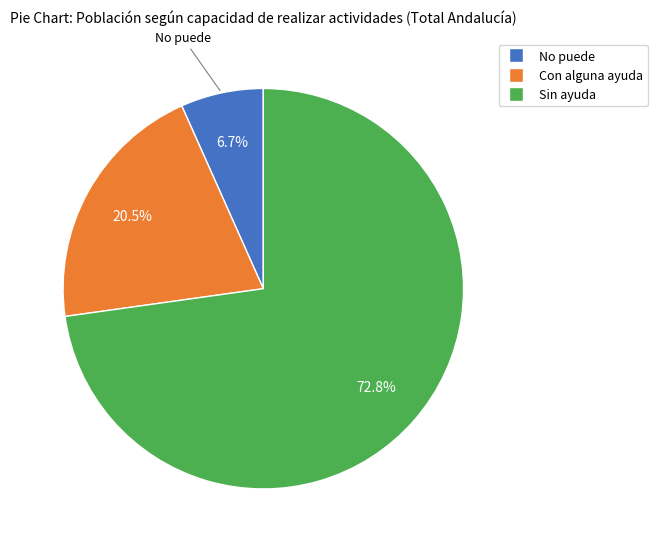

To the nearest percent, what percentage of the pie is Sin ayuda?

73%